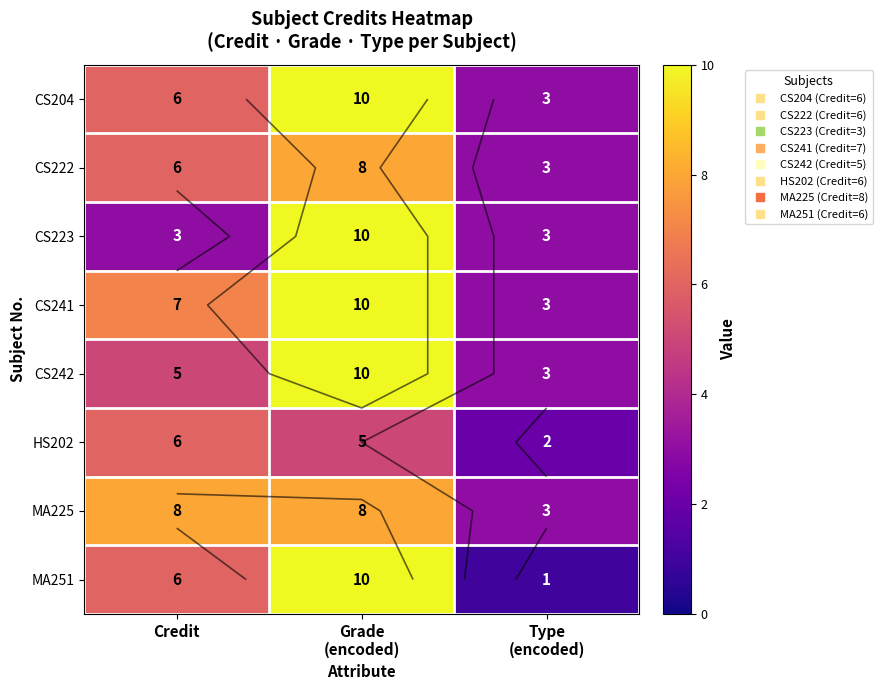

Between Credit and Grade (encoded), which series saw the biggest shift?

CS223